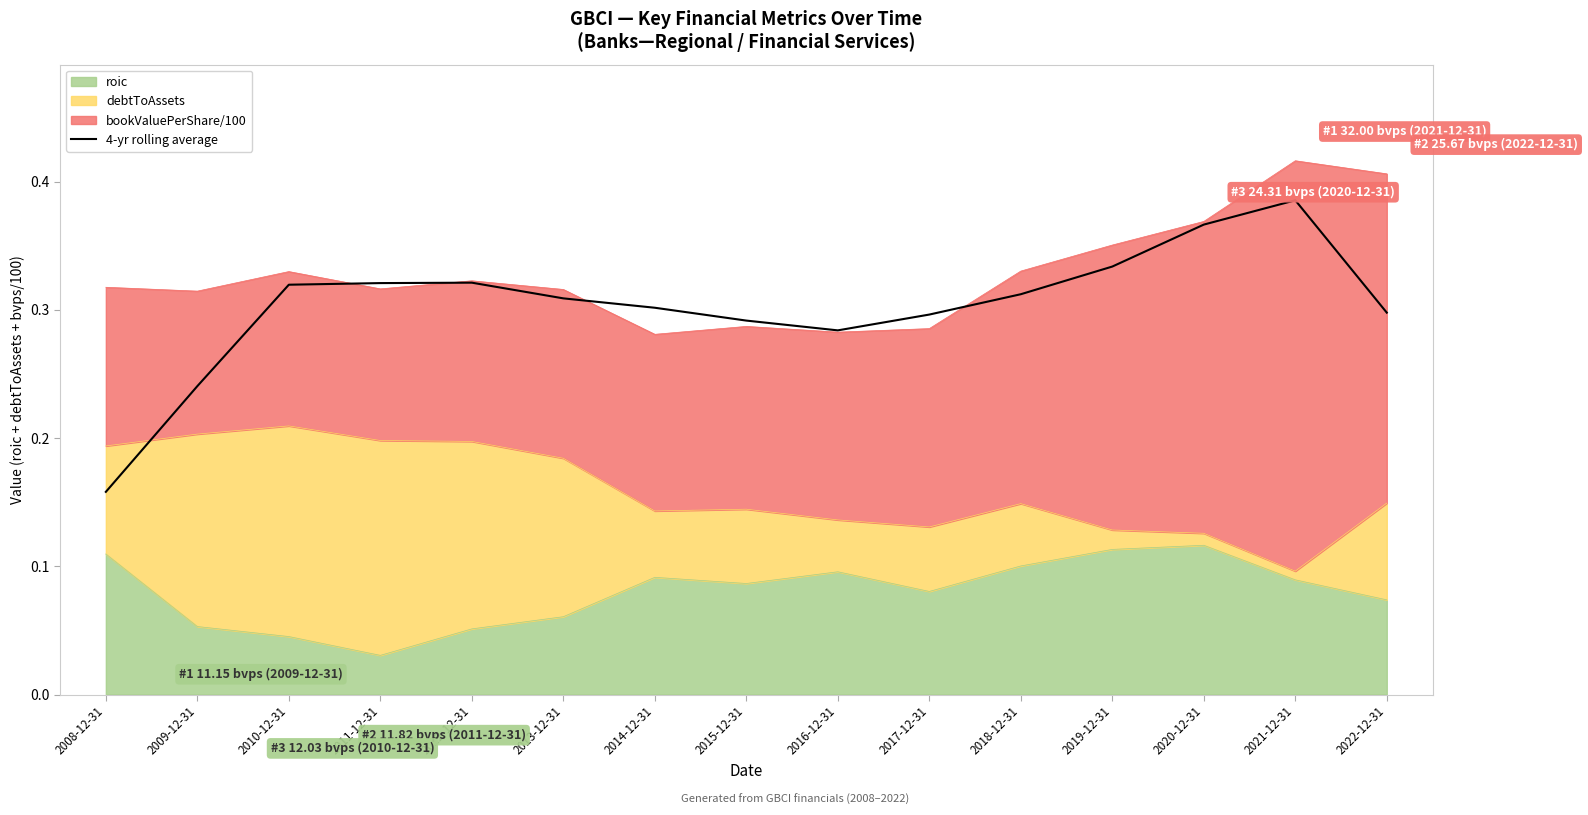

Reading left to right, what are all the values shown in this chart?

2008-12-31=0.2	2009-12-31=0.2	2010-12-31=0.3	2011-12-31=0.3	2012-12-31=0.3	2013-12-31=0.3	2014-12-31=0.3	2015-12-31=0.3	2016-12-31=0.3	2017-12-31=0.3	2018-12-31=0.3	2019-12-31=0.3	2020-12-31=0.4	2021-12-31=0.4	2022-12-31=0.3